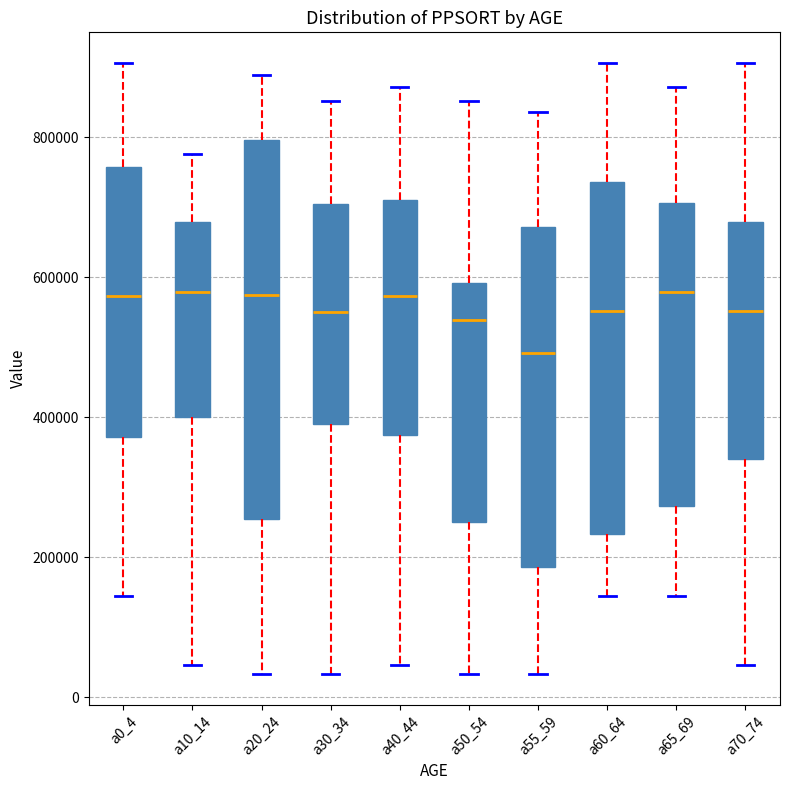

Reading left to right, read every box against the y-axis: the position of its median line, the range the box covers, and the ends of its whiskers. The values are not printed on the chart, so give them approximately, as read against the axis.

a0_4: median 580000, box 380000 to 760000, whiskers 140000 to 900000
a10_14: median 580000, box 400000 to 680000, whiskers 40000 to 780000
a20_24: median 580000, box 260000 to 800000, whiskers 40000 to 880000
a30_34: median 560000, box 400000 to 700000, whiskers 40000 to 860000
a40_44: median 580000, box 380000 to 720000, whiskers 40000 to 880000
a50_54: median 540000, box 260000 to 600000, whiskers 40000 to 860000
a55_59: median 500000, box 180000 to 680000, whiskers 40000 to 840000
a60_64: median 560000, box 240000 to 740000, whiskers 140000 to 900000
a65_69: median 580000, box 280000 to 700000, whiskers 140000 to 880000
a70_74: median 560000, box 340000 to 680000, whiskers 40000 to 900000